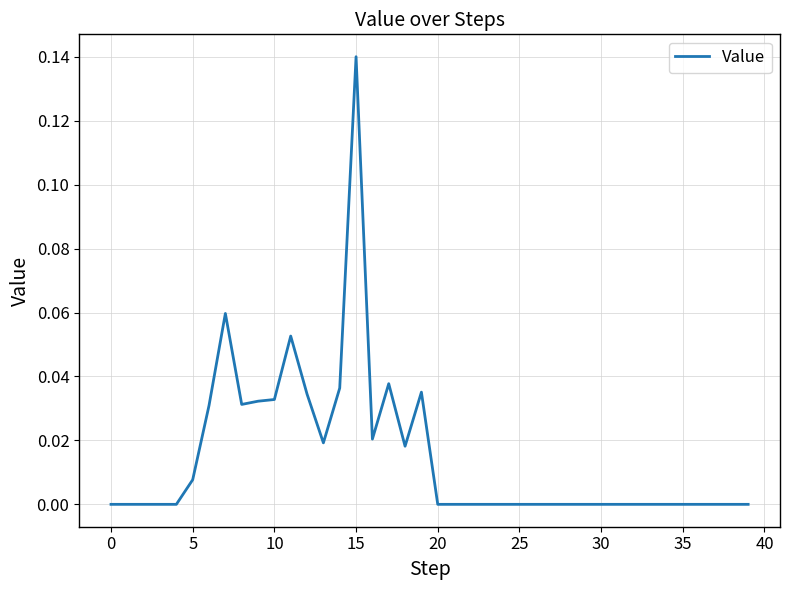

Reading left to right, list all the values displayed in this chart.

0.0	0.0	0.0	0.0	0.0	0.0	0.0	0.1	0.0	0.0	0.0	0.1	0.0	0.0	0.0	0.1	0.0	0.0	0.0	0.0	0.0	0.0	0.0	0.0	0.0	0.0	0.0	0.0	0.0	0.0	0.0	0.0	0.0	0.0	0.0	0.0	0.0	0.0	0.0	0.0